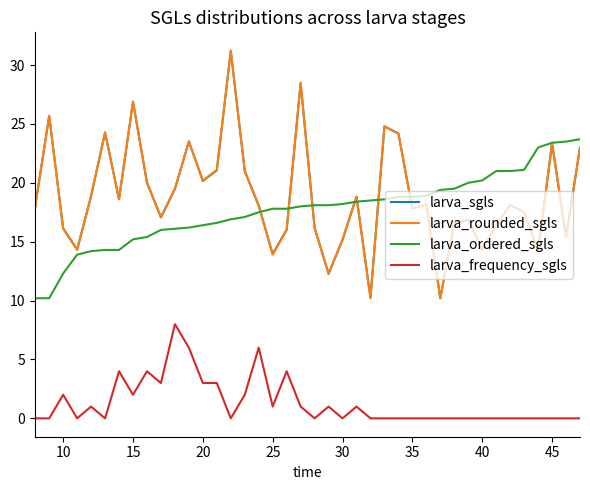

What is the highest value of the larva_sgls series?

31.2